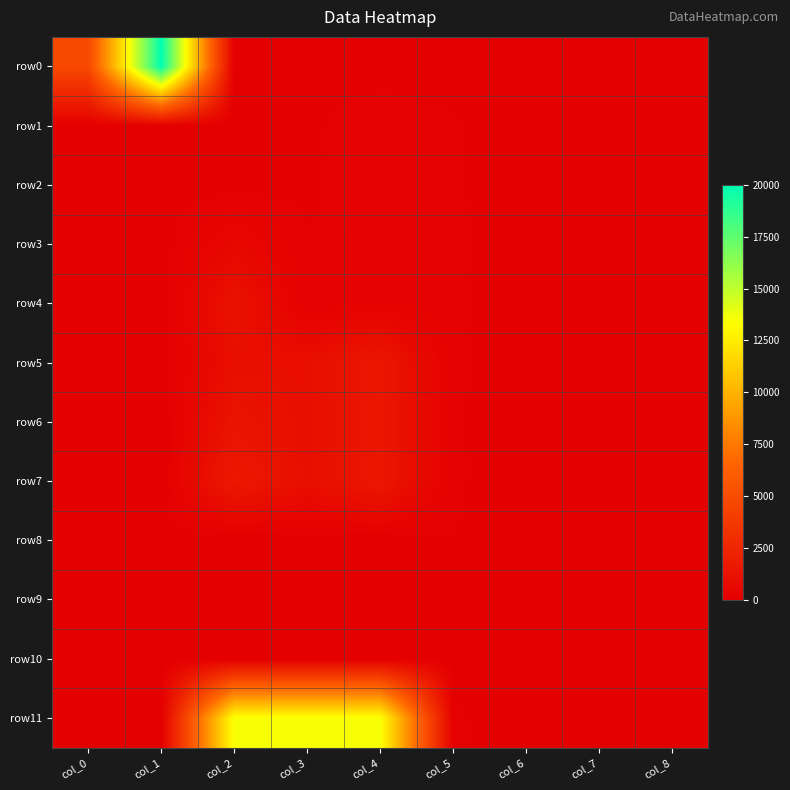

Reading left to right, what are all the values shown in this chart?

row0: col_0=4800	col_1=20000	col_2=1	col_3=1	col_4=1	col_5=5	col_6=0	col_7=0	col_8=0
row1: col_0=2	col_1=0	col_2=0	col_3=45	col_4=210	col_5=100	col_6=0	col_7=7	col_8=0
row2: col_0=3	col_1=0	col_2=0	col_3=45	col_4=210	col_5=100	col_6=0	col_7=7	col_8=0
row3: col_0=4	col_1=0	col_2=600	col_3=90	col_4=210	col_5=100	col_6=6	col_7=9	col_8=0
row4: col_0=17	col_1=0	col_2=1200	col_3=90	col_4=210	col_5=100	col_6=6	col_7=9	col_8=0
row5: col_0=8	col_1=0	col_2=1000	col_3=1000	col_4=1500	col_5=100	col_6=4	col_7=8	col_8=0
row6: col_0=10	col_1=0	col_2=1300	col_3=1000	col_4=1500	col_5=100	col_6=0	col_7=3	col_8=0
row7: col_0=7	col_1=0	col_2=1600	col_3=1000	col_4=1500	col_5=100	col_6=4	col_7=8	col_8=0
row8: col_0=8	col_1=3	col_2=0	col_3=1	col_4=1	col_5=80	col_6=4	col_7=8	col_8=0
row9: col_0=7	col_1=8	col_2=0	col_3=1	col_4=1	col_5=60	col_6=4	col_7=8	col_8=0
row10: col_0=10	col_1=4	col_2=0	col_3=1	col_4=1	col_5=40	col_6=0	col_7=6	col_8=0
row11: col_0=23	col_1=0	col_2=13500	col_3=13500	col_4=13500	col_5=100	col_6=9	col_7=9	col_8=0